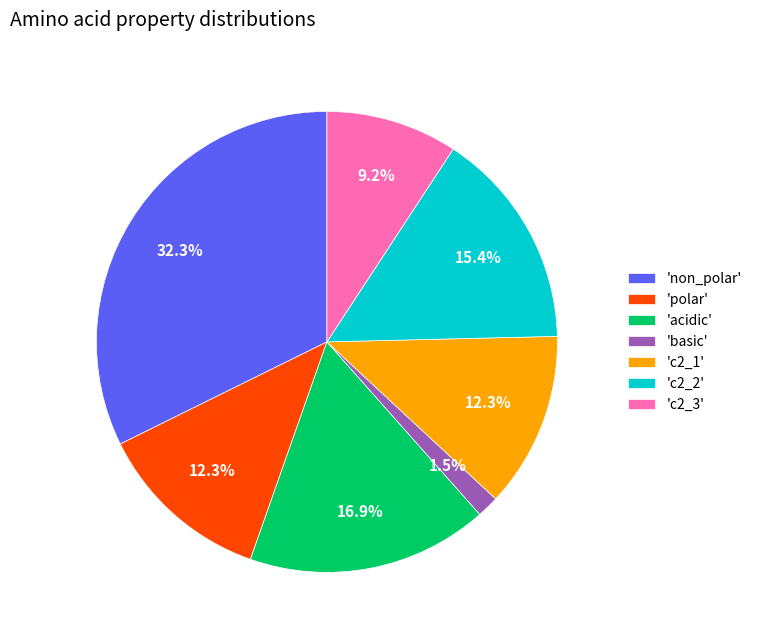

How much of the chart is everything except 'acidic'?

83.1%